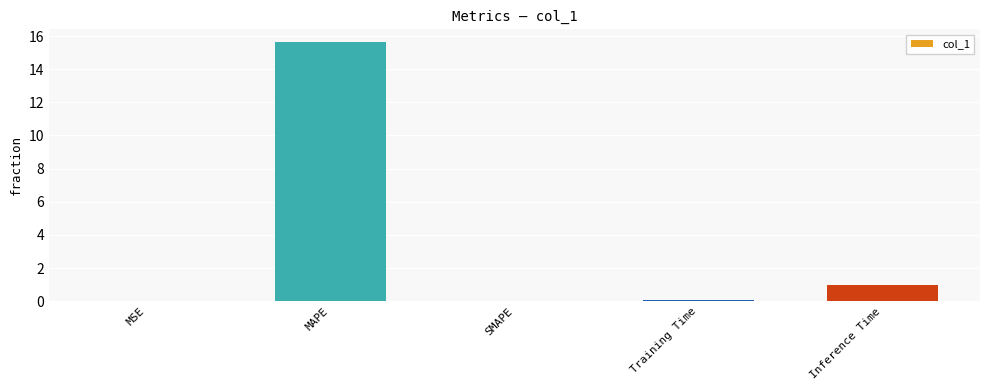

Where is the data nearest to the value 7?

Inference Time